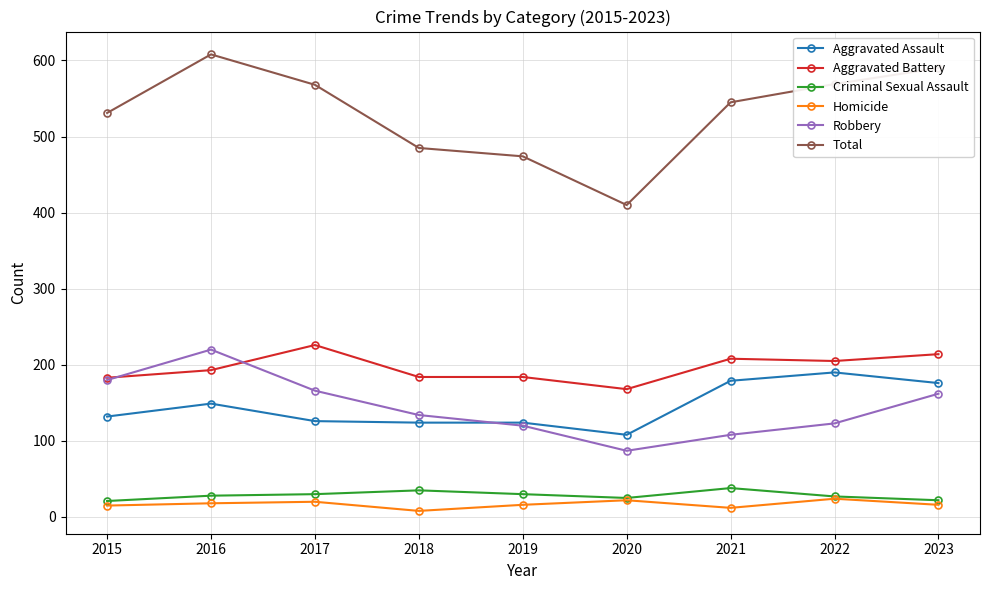

What are all the series names shown in the legend?

Aggravated Assault, Aggravated Battery, Criminal Sexual Assault, Homicide, Robbery, Total